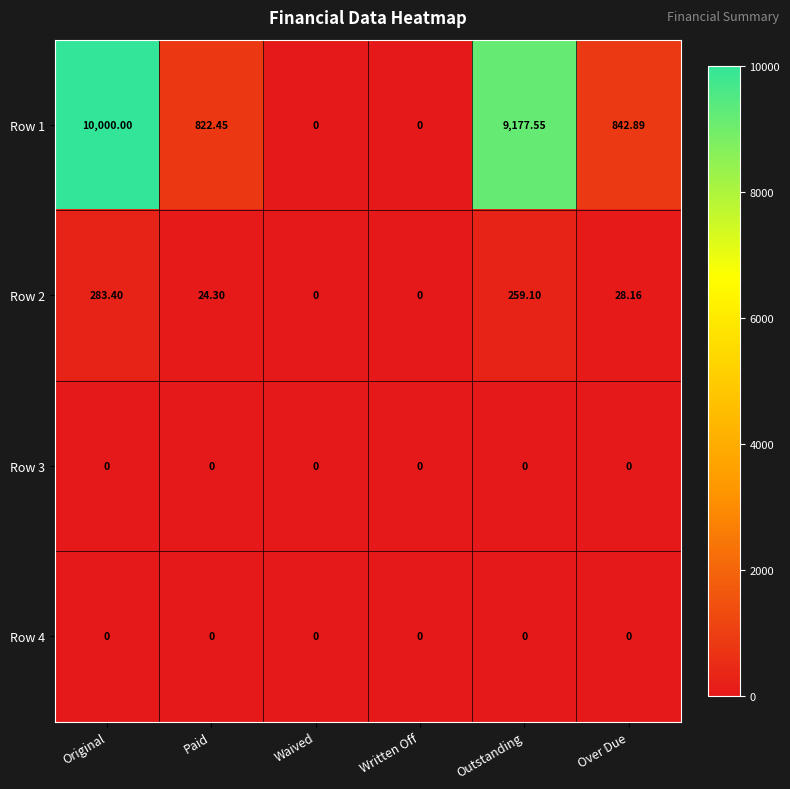

What is the maximum value shown in the chart?

10000.0